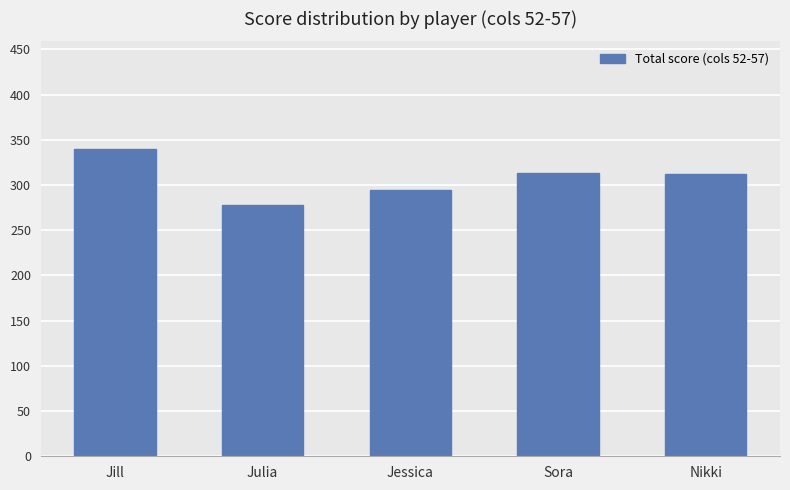

Which has a higher value, Jessica or Jill?

Jill